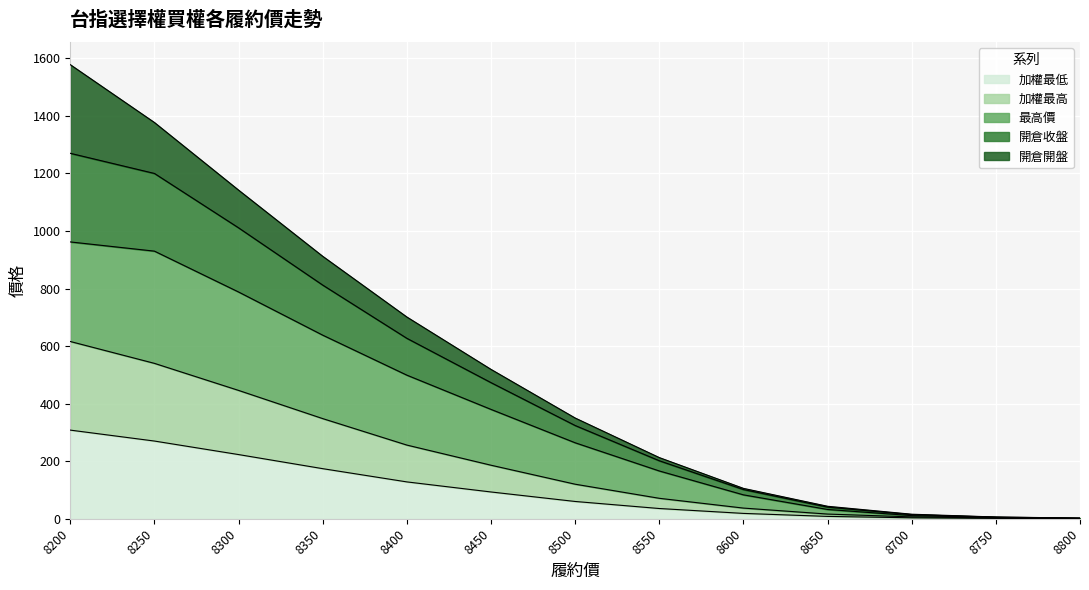

The 開倉收盤 series shows 3.9 at 8800. True or false?

False